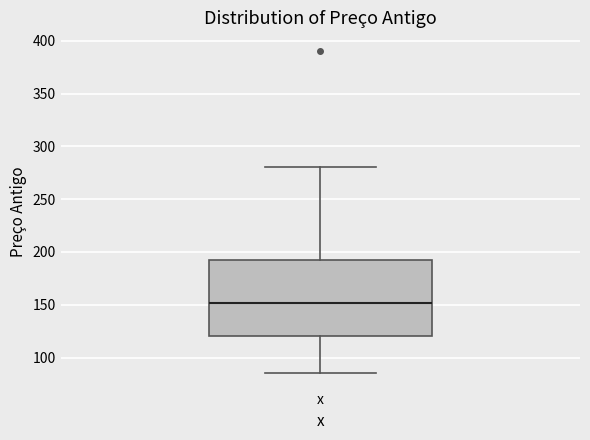

Where is the upper edge of the box for x on the y-axis? The values are not printed on the chart, so give them approximately, as read against the axis.

190